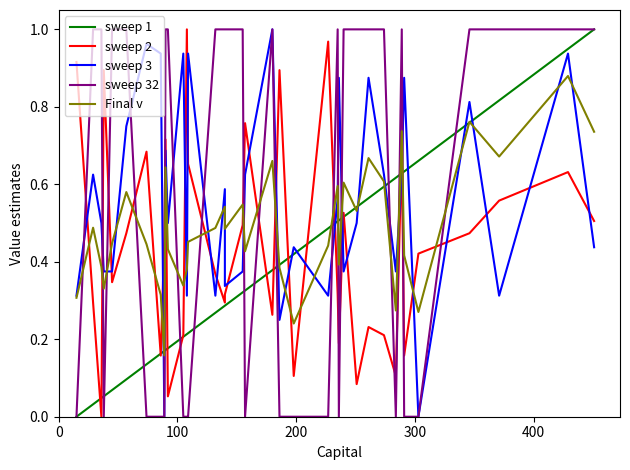

How many values in the sweep 2 series exceed 0?

36